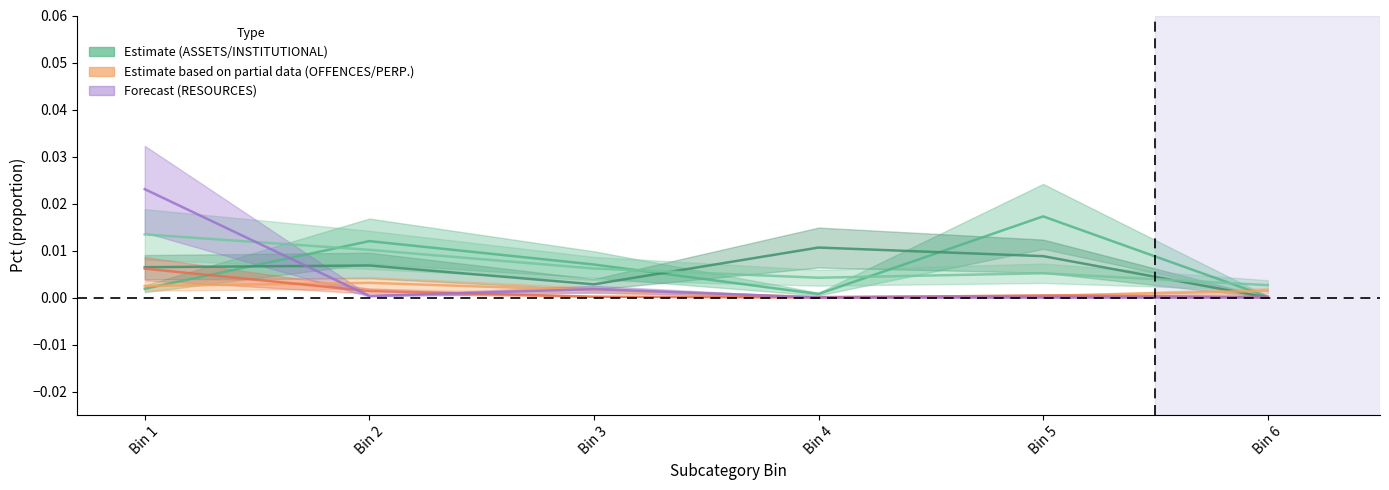

Is it true that INSTITUTIONAL equals 0.0 at Bin 1?

True